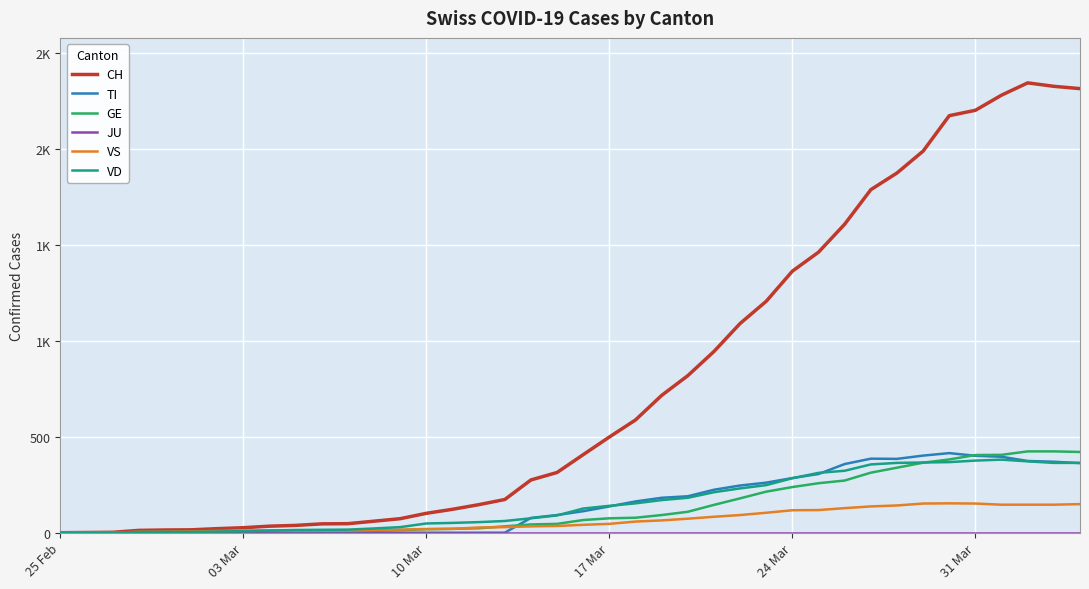

What is the sum of all GE values?

5450